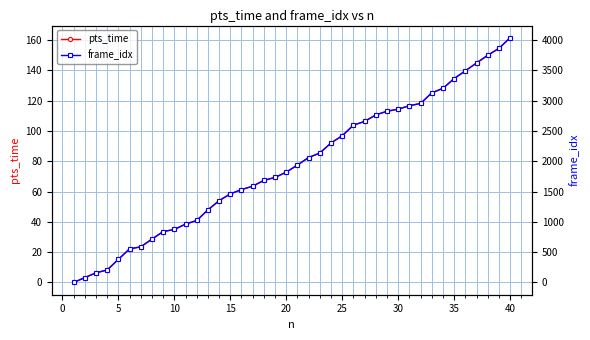

Which series has the largest total across all categories?

frame_idx